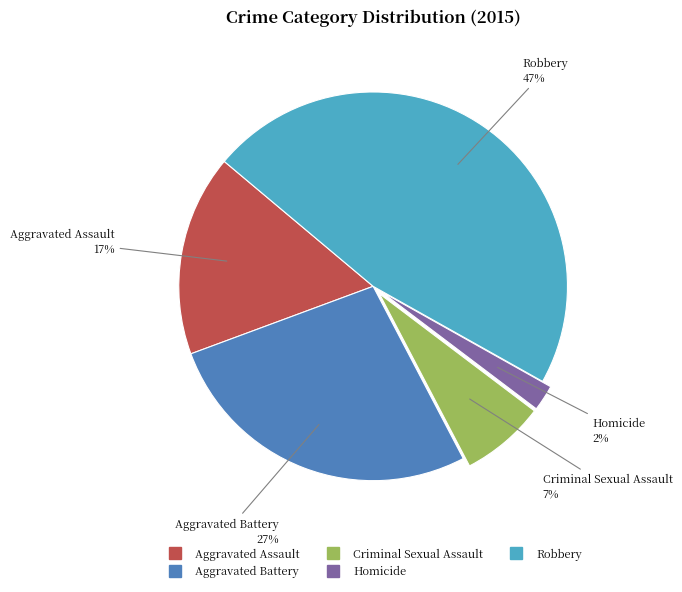

Between Robbery and Homicide, which is larger?

Robbery